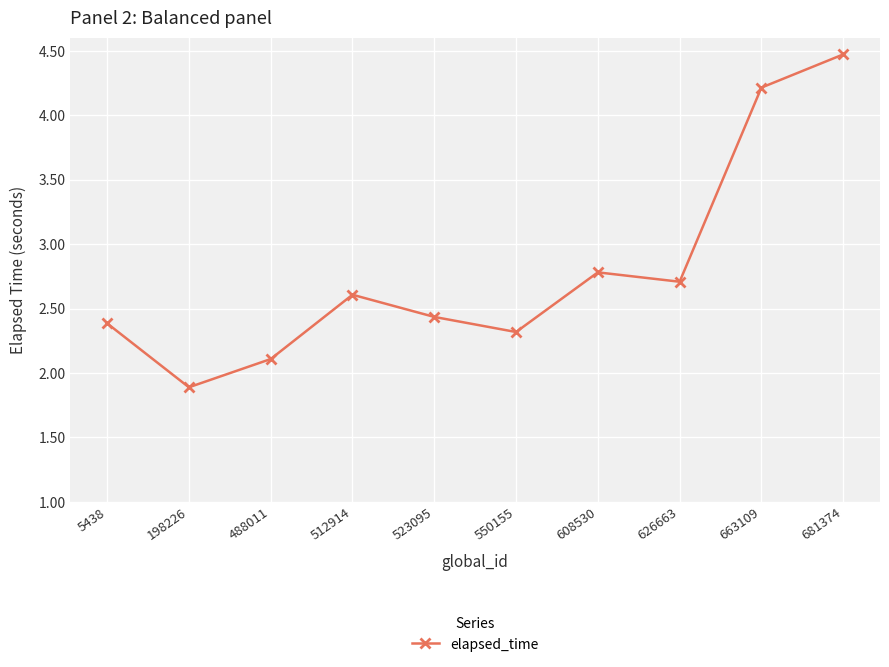

What is the difference between the maximum and minimum values?

2.6